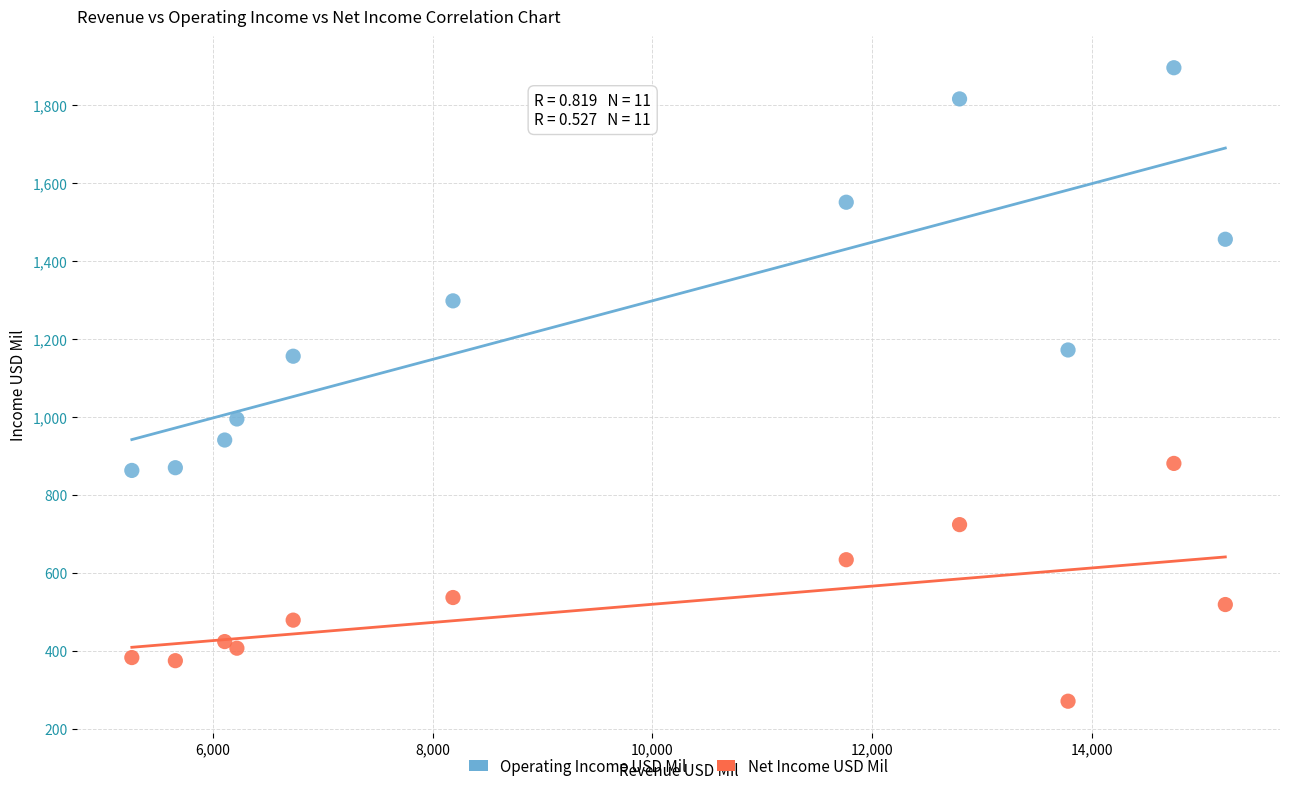

Which series has the largest Y range (max minus min)?

Operating Income USD Mil